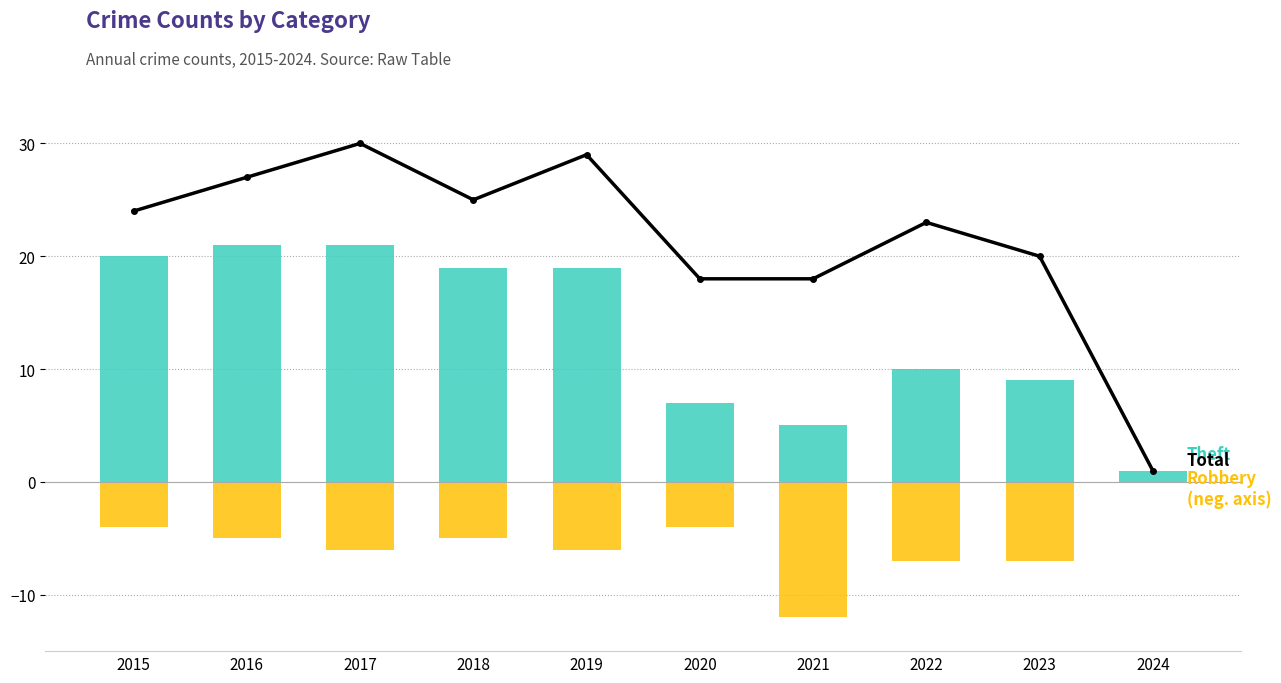

Reading left to right, extract all data points from this chart.

Total: 24	27	30	25	29	18	18	23	20	1
Theft: 20	21	21	19	19	7	5	10	9	1
Robbery (negative axis): -4	-5	-6	-5	-6	-4	-12	-7	-7	0